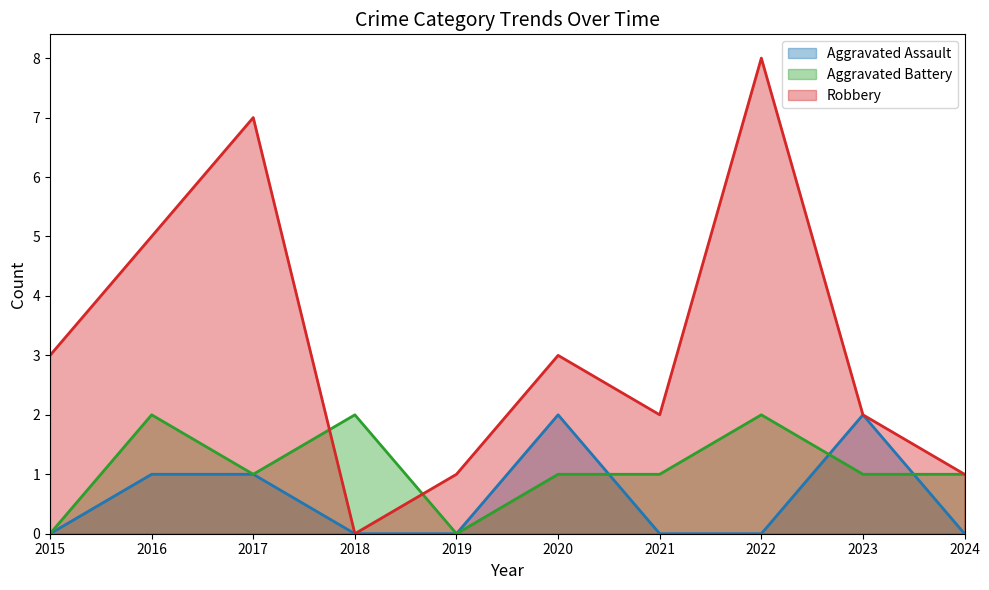

Which series ends up on top after the final intersection of Aggravated Battery and Aggravated Assault?

Aggravated Battery